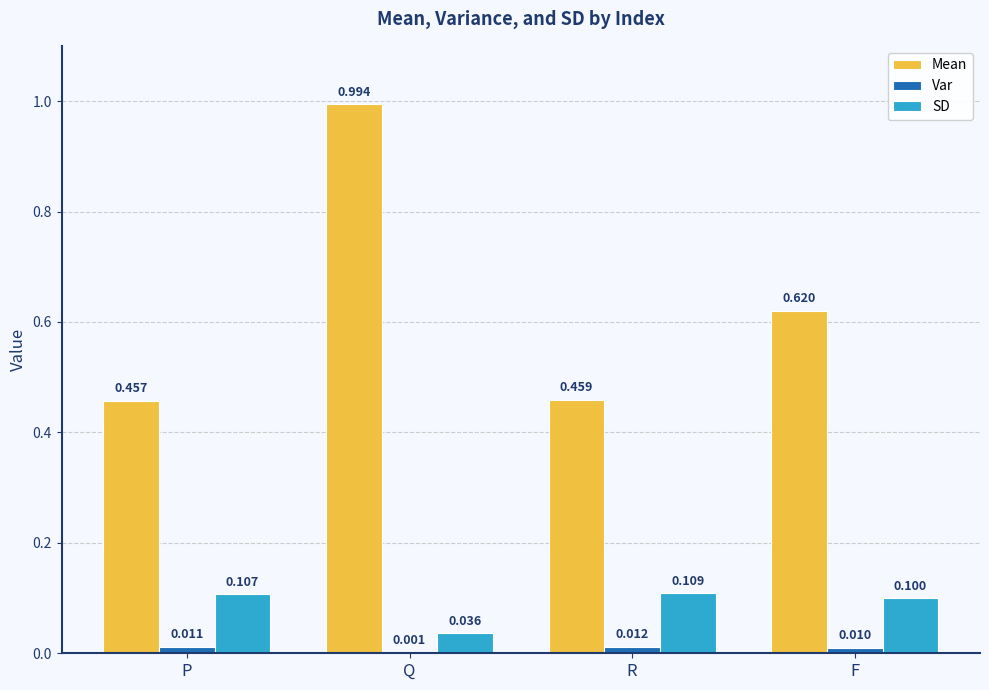

Which series has the largest total across all categories?

Mean